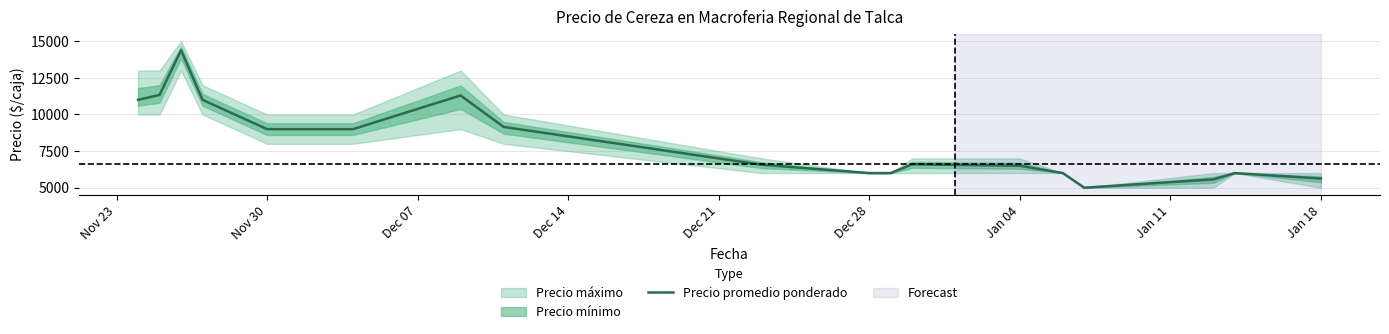

Does the chart display data point markers on the line(s)?

No